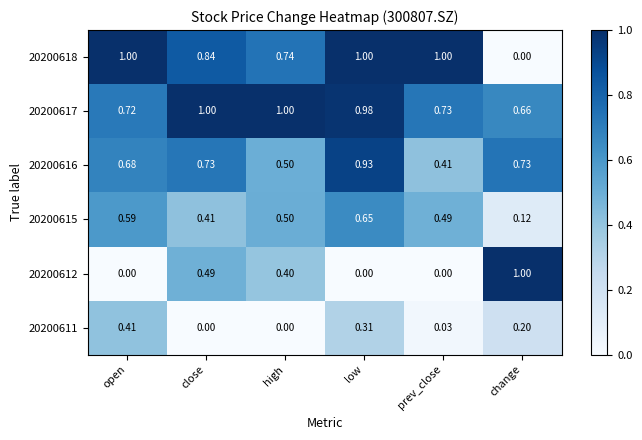

List the labels in order of 20200615 value, largest first.

low, open, high, prev_close, close, change